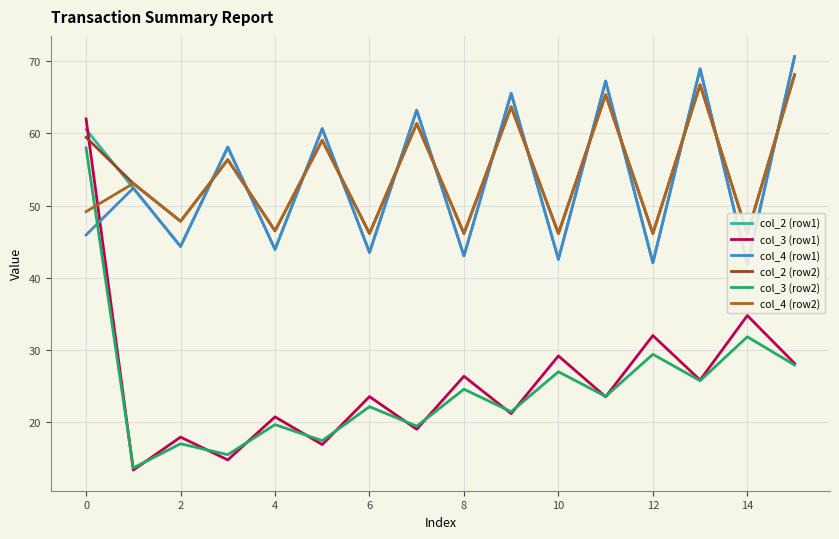

Reading left to right, list all the values displayed in this chart.

col_2 (row1): 60.6	52.4	44.4	58.1	44.0	60.7	43.5	63.2	43.1	65.6	42.6	67.3	42.1	68.9	41.8	70.6
col_3 (row1): 62.0	13.4	18.0	14.8	20.8	16.9	23.6	19.1	26.4	21.2	29.2	23.6	32.0	25.9	34.8	28.2
col_4 (row1): 46.0	52.4	44.4	58.1	44.0	60.7	43.5	63.2	43.1	65.6	42.6	67.3	42.1	68.9	41.8	70.6
col_2 (row2): 59.5	53.1	47.9	56.4	46.5	59.1	46.2	61.4	46.2	63.7	46.2	65.4	46.2	66.7	46.1	68.1
col_3 (row2): 58.0	13.7	17.1	15.5	19.7	17.5	22.2	19.5	24.6	21.5	27.0	23.6	29.4	25.8	31.9	28.0
col_4 (row2): 49.2	53.1	47.9	56.4	46.5	59.1	46.2	61.4	46.2	63.7	46.2	65.4	46.2	66.7	46.1	68.1